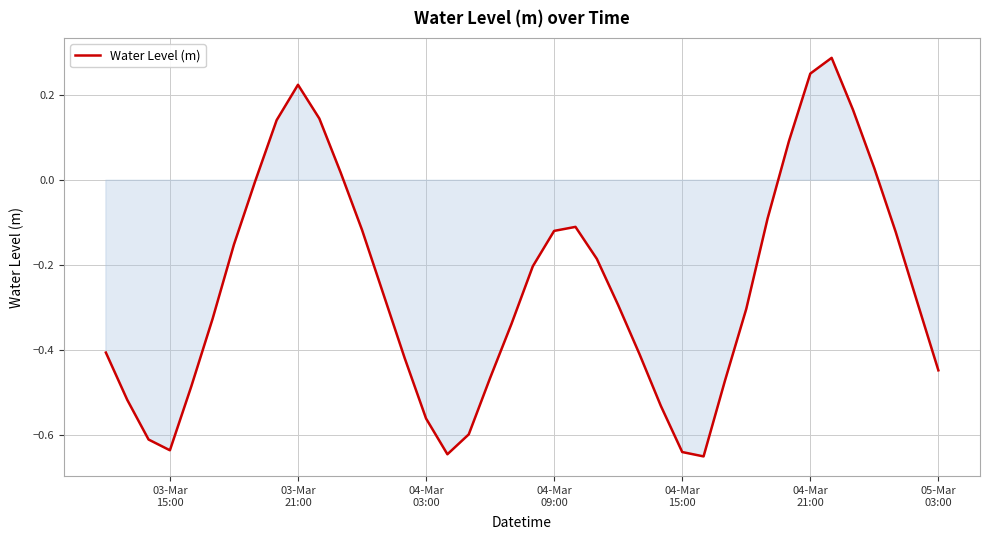

What is the difference between the maximum and minimum values?

0.9